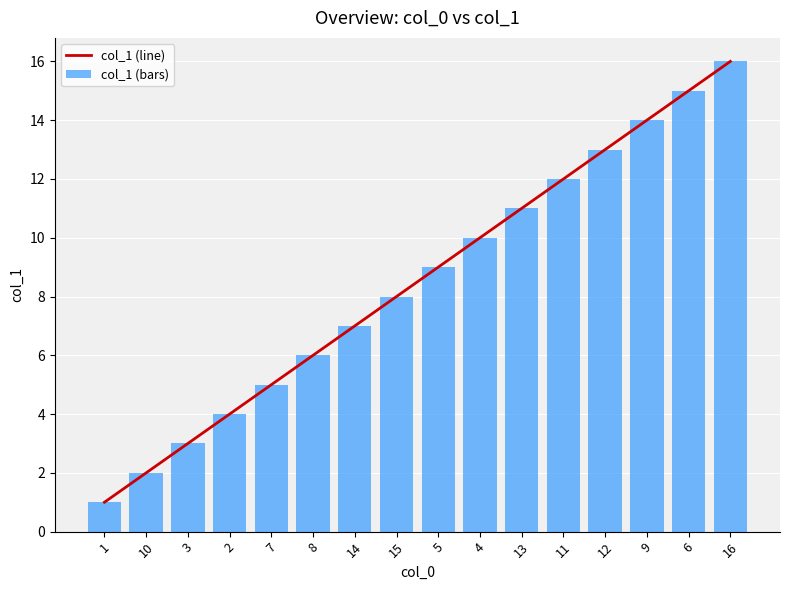

Which series changed the most between 3 and 7?

col_1 (line)